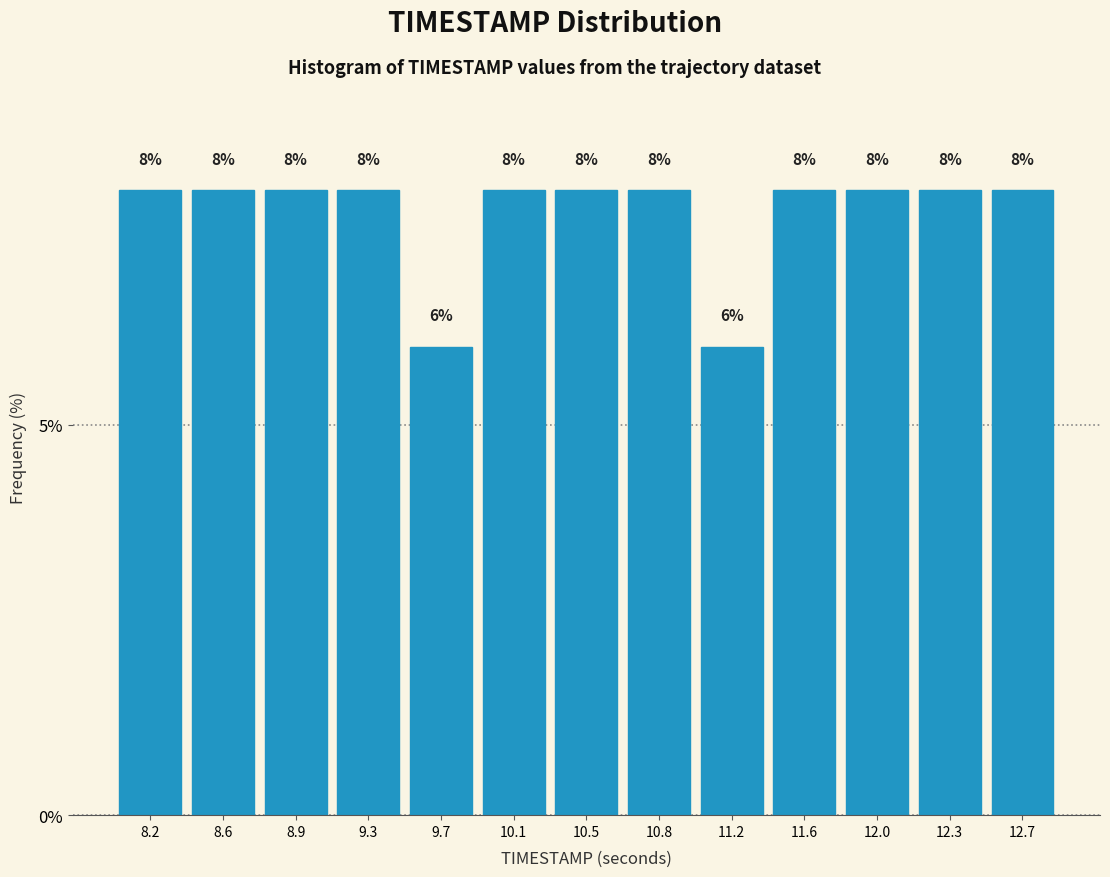

Reading left to right, list every bar in this chart as the range it spans on the x-axis followed by its height. The bar edges are not printed on the chart, so give them approximately, as read against the axis.

8.00 to 8.40: 8
8.40 to 8.75: 8
8.75 to 9.15: 8
9.15 to 9.50: 8
9.50 to 9.90: 6
9.90 to 10.25: 8
10.25 to 10.65: 8
10.65 to 11.00: 8
11.00 to 11.40: 6
11.40 to 11.75: 8
11.75 to 12.15: 8
12.15 to 12.50: 8
12.50 to 12.90: 8